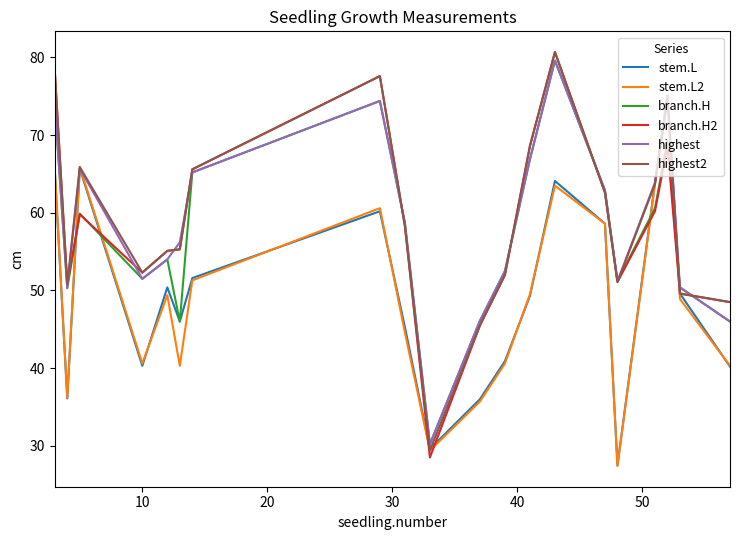

What is the maximum value shown in the chart?

80.7